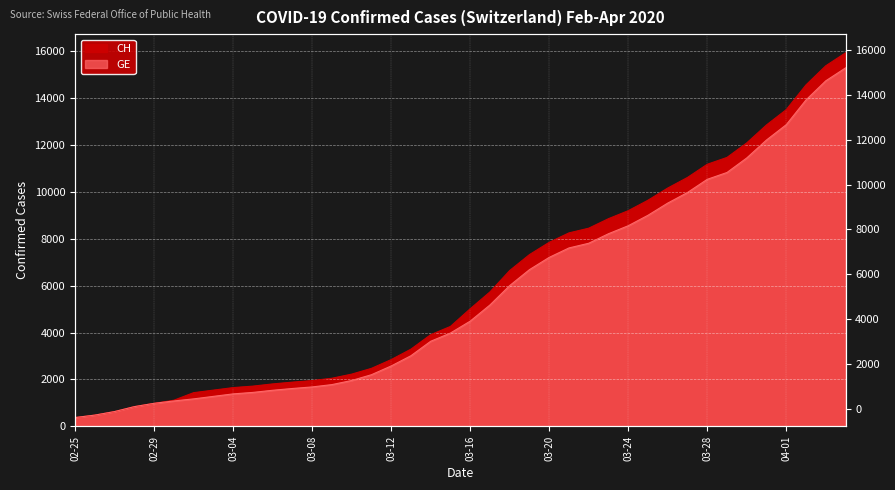

What is the difference between the GE values at 2020-03-10 and 2020-02-26?

1476